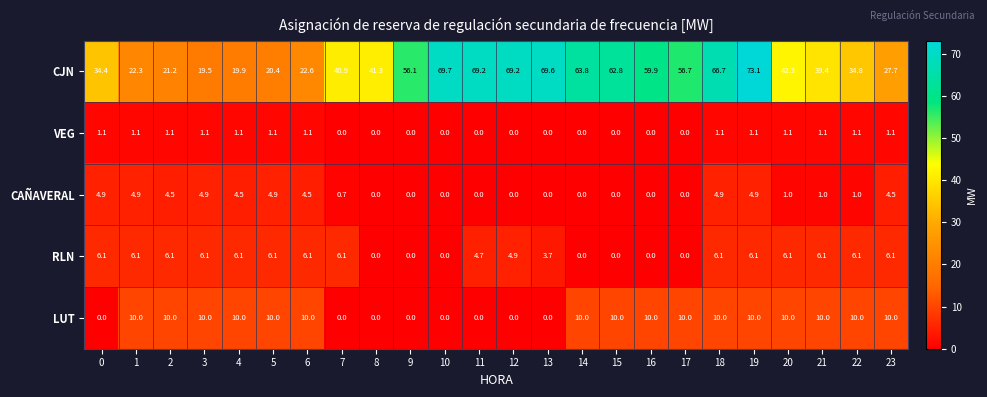

Is it true that LUT equals 10.0 at 15?

True